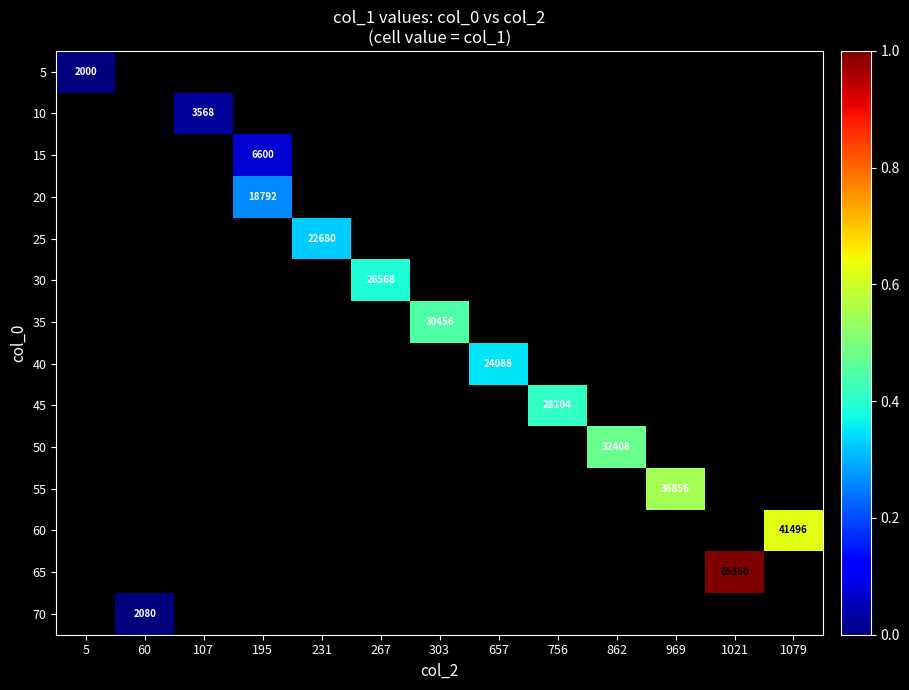

What is the greatest value displayed?

1.0